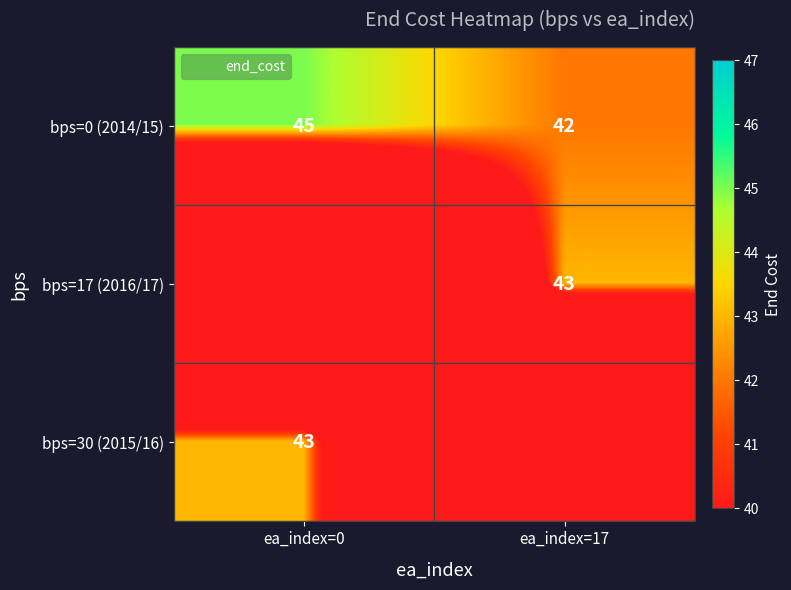

The value of bps=0 (2014/15) at ea_index=0 is 17. True or false?

False